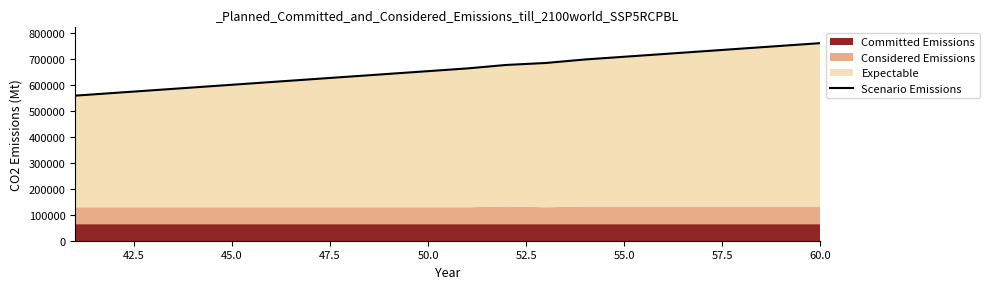

Read the value at 42.5, to the nearest 10.

570000